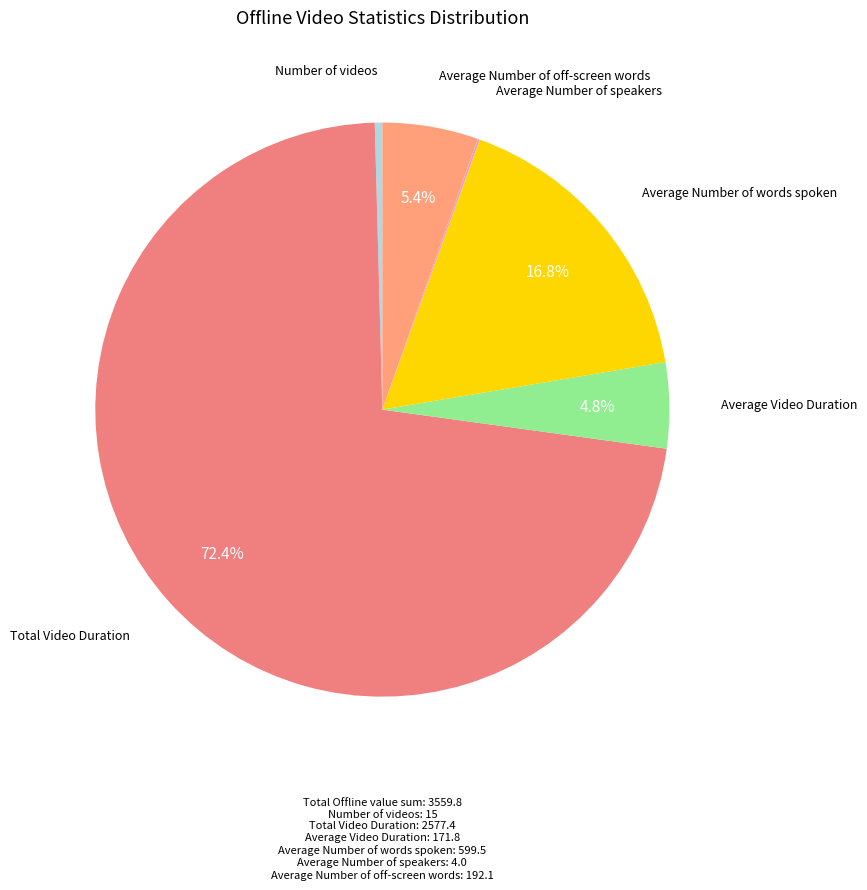

To the nearest percent, what percentage of the pie is Average Number of words spoken?

17%